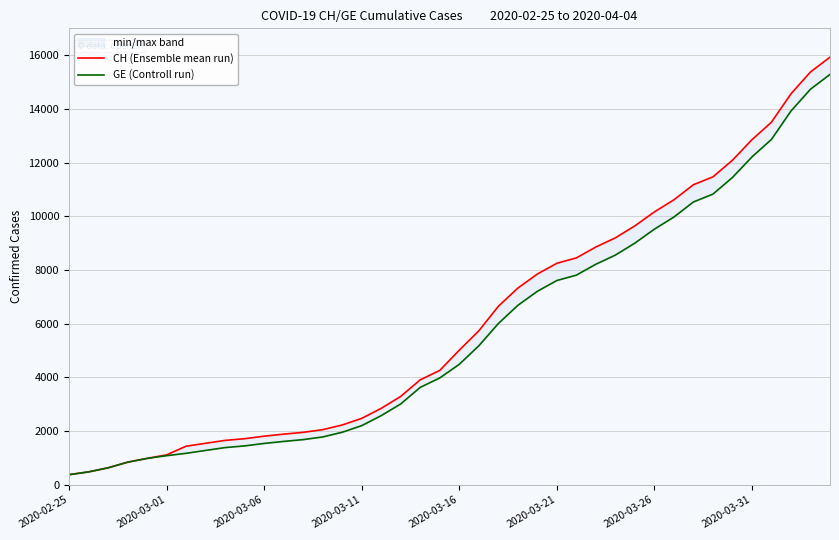

What is the average value of the GE (Controll run) series?

5641